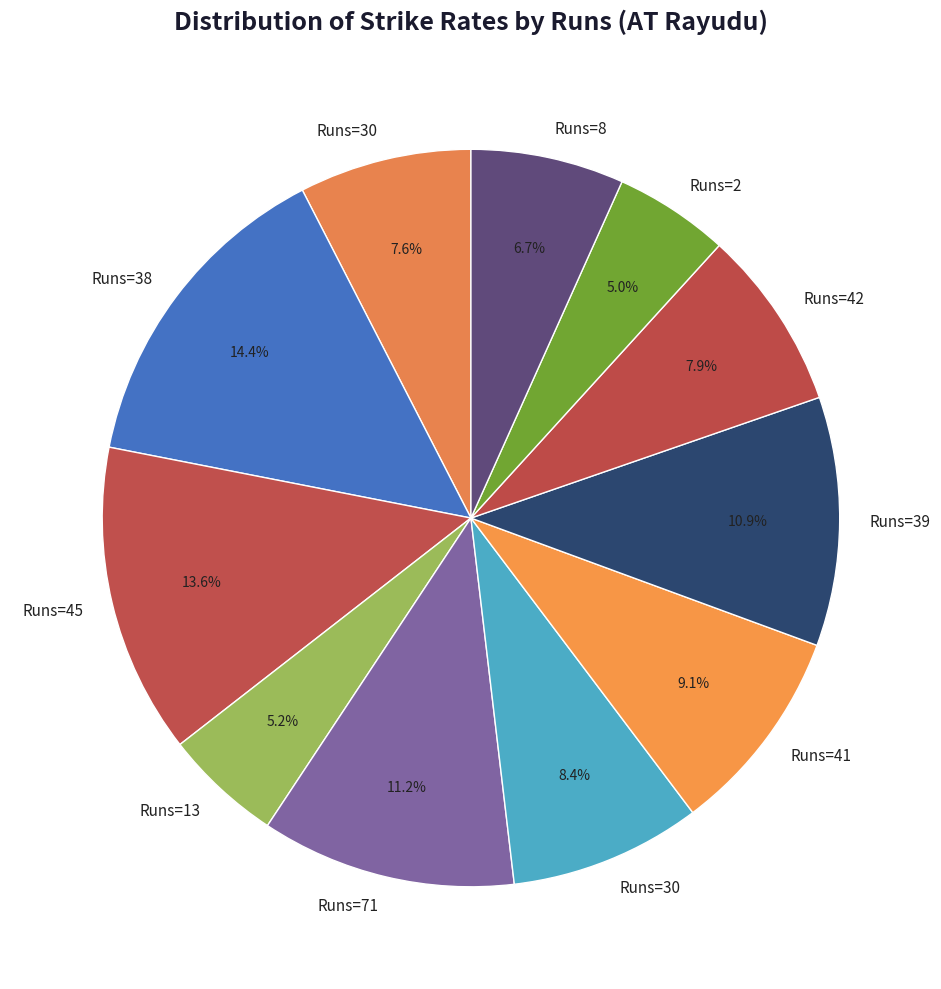

How many slices are in this pie chart?

11